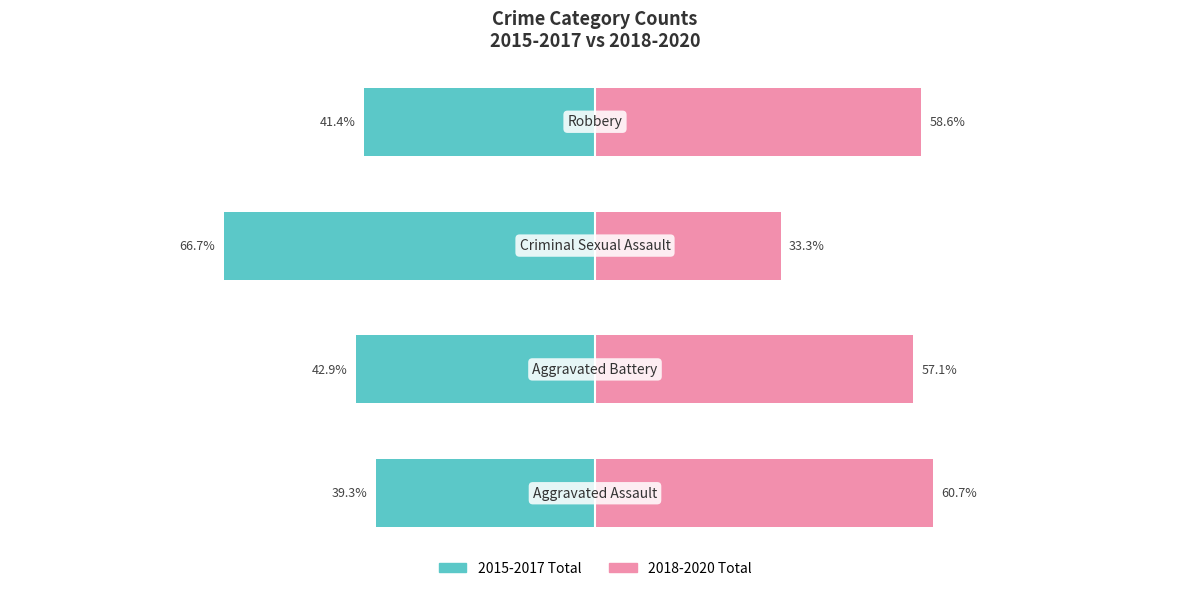

How many categories are shown in the chart?

4